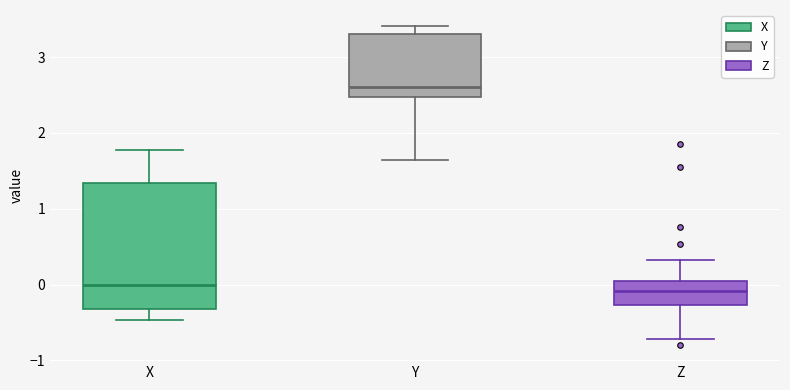

Where does the upper whisker of the box for Y end on the y-axis? The values are not printed on the chart, so give them approximately, as read against the axis.

3.4